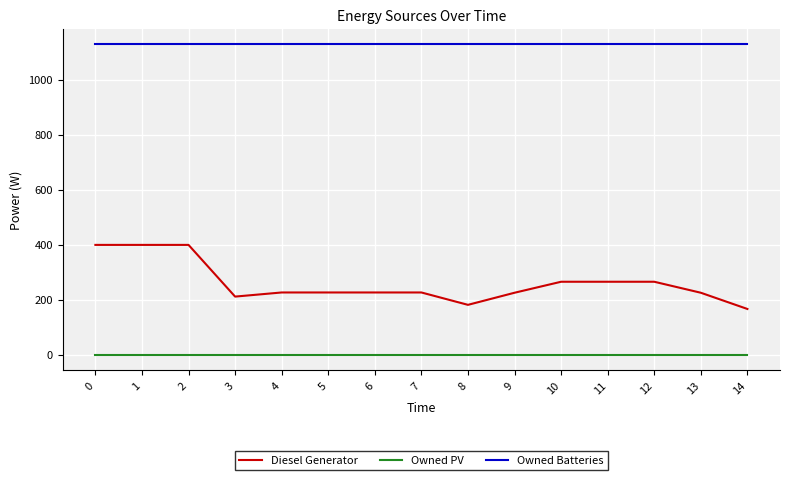

Which series has the largest range (max minus min)?

Diesel Generator